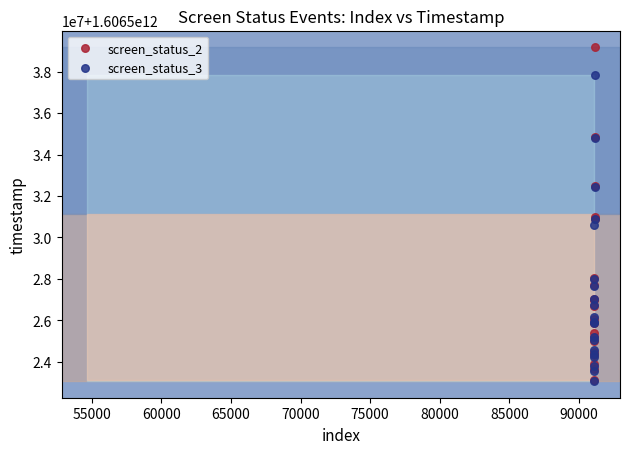

What are all the series names shown in the legend?

screen_status_2, screen_status_3